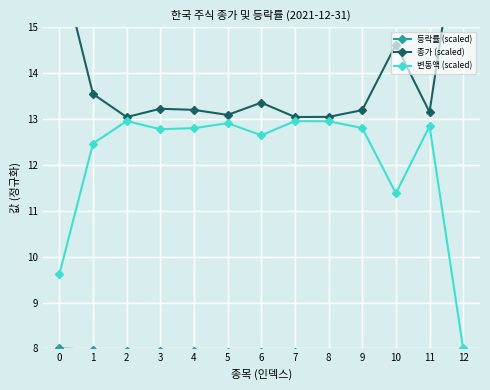

Reading right to left, what are all the values shown in this chart?

등락률 (scaled): 12=7.8	11=7.9	10=7.9	9=7.9	8=7.9	7=7.9	6=7.9	5=7.9	4=7.9	3=7.9	2=7.9	1=8.0	0=8.0
종가 (scaled): 12=18.0	11=13.2	10=14.6	9=13.2	8=13.0	7=13.0	6=13.4	5=13.1	4=13.2	3=13.2	2=13.0	1=13.5	0=16.5
변동액 (scaled): 12=8.0	11=12.8	10=11.4	9=12.8	8=13.0	7=13.0	6=12.6	5=12.9	4=12.8	3=12.8	2=13.0	1=12.5	0=9.6